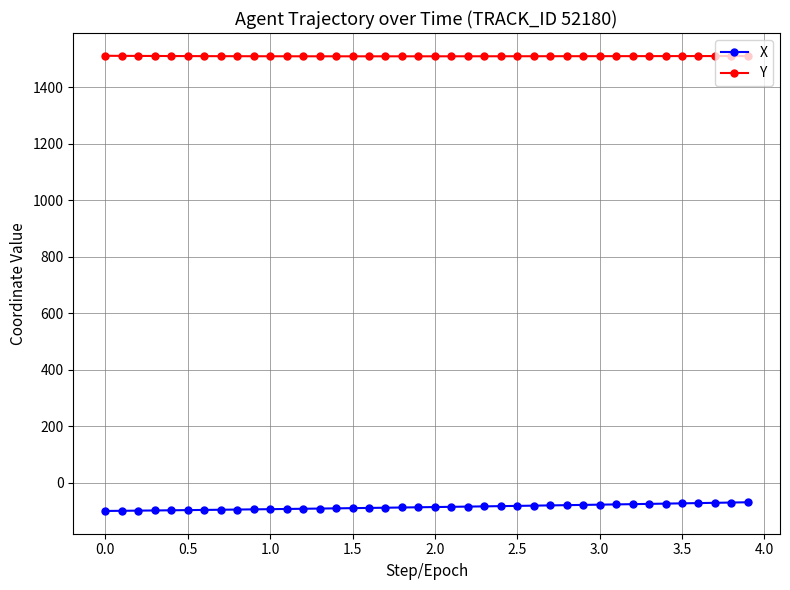

At how many categories does at least one series exceed 1205?

40